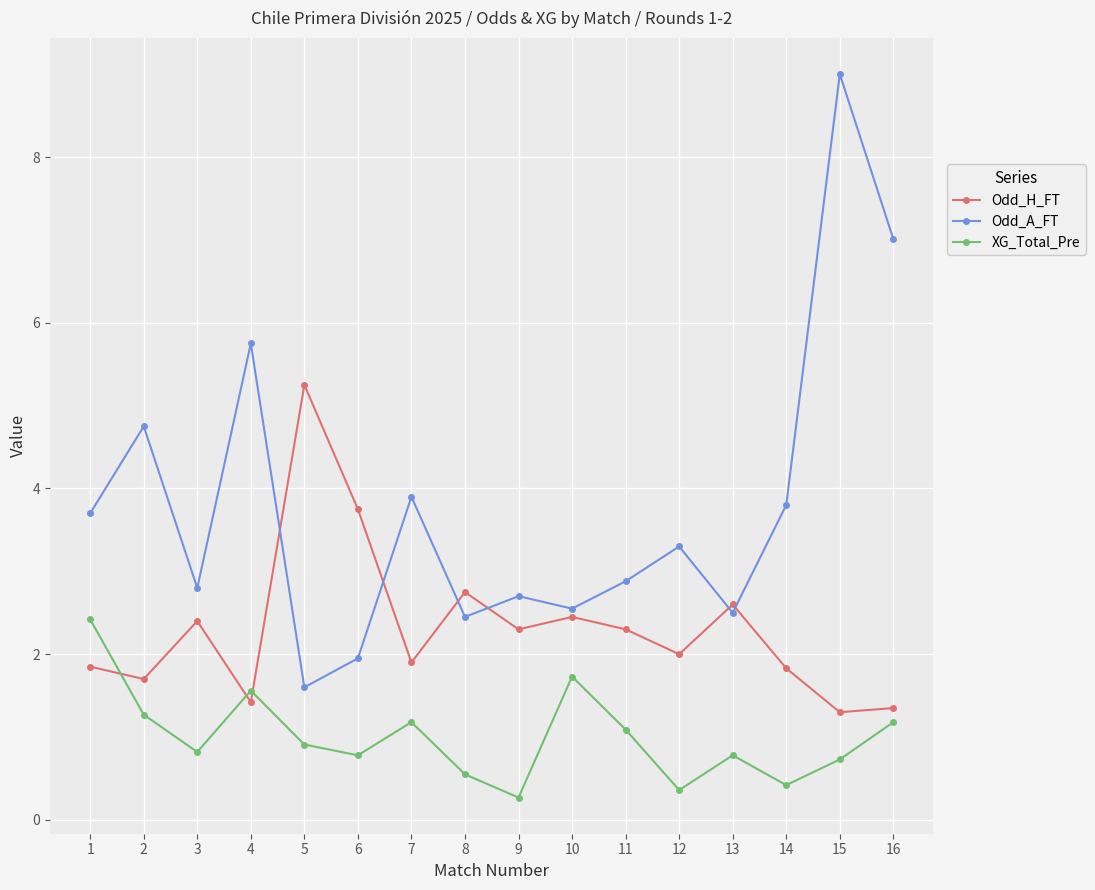

Rank the series by their maximum value, from lowest to highest.

XG_Total_Pre, Odd_H_FT, Odd_A_FT